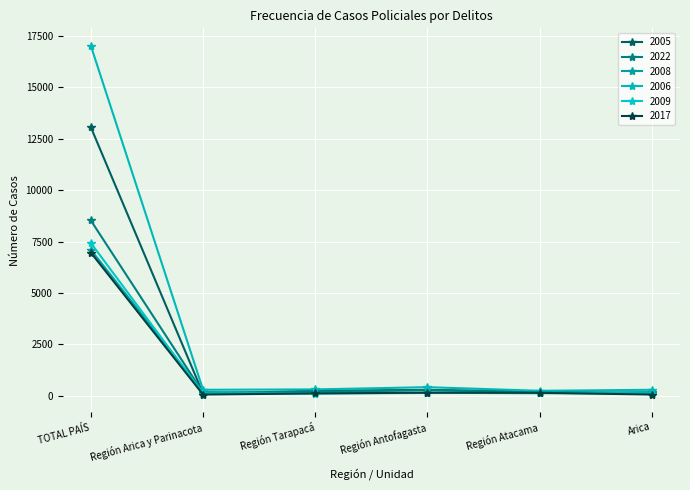

What is the maximum value shown in the chart?

17029